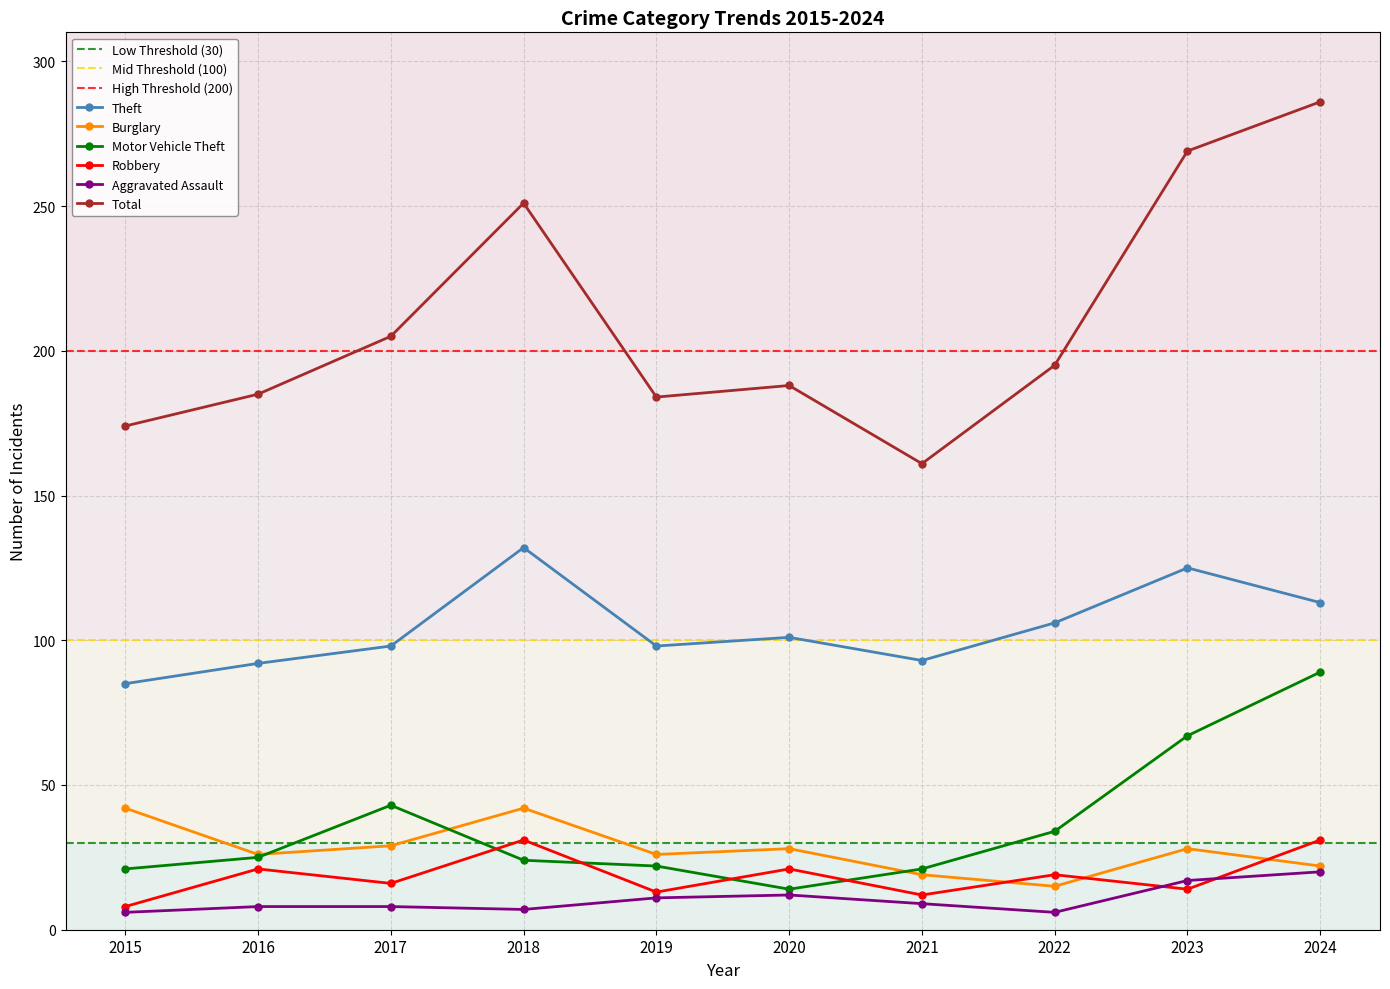

Where is the first local minimum for Burglary?

2016